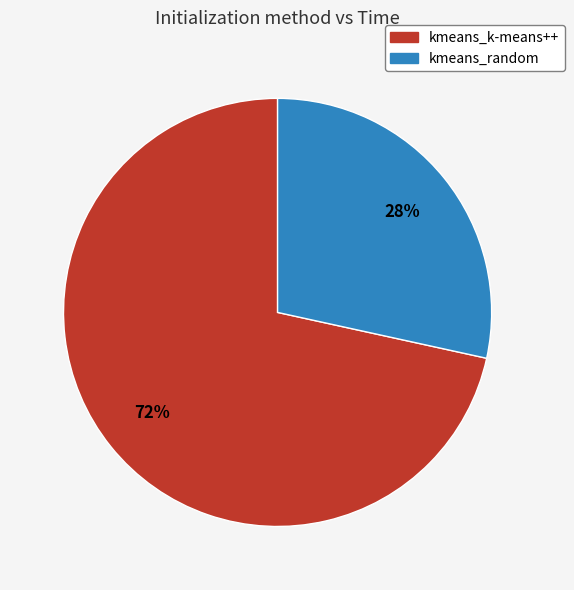

Is there a majority slice in this chart?

Yes